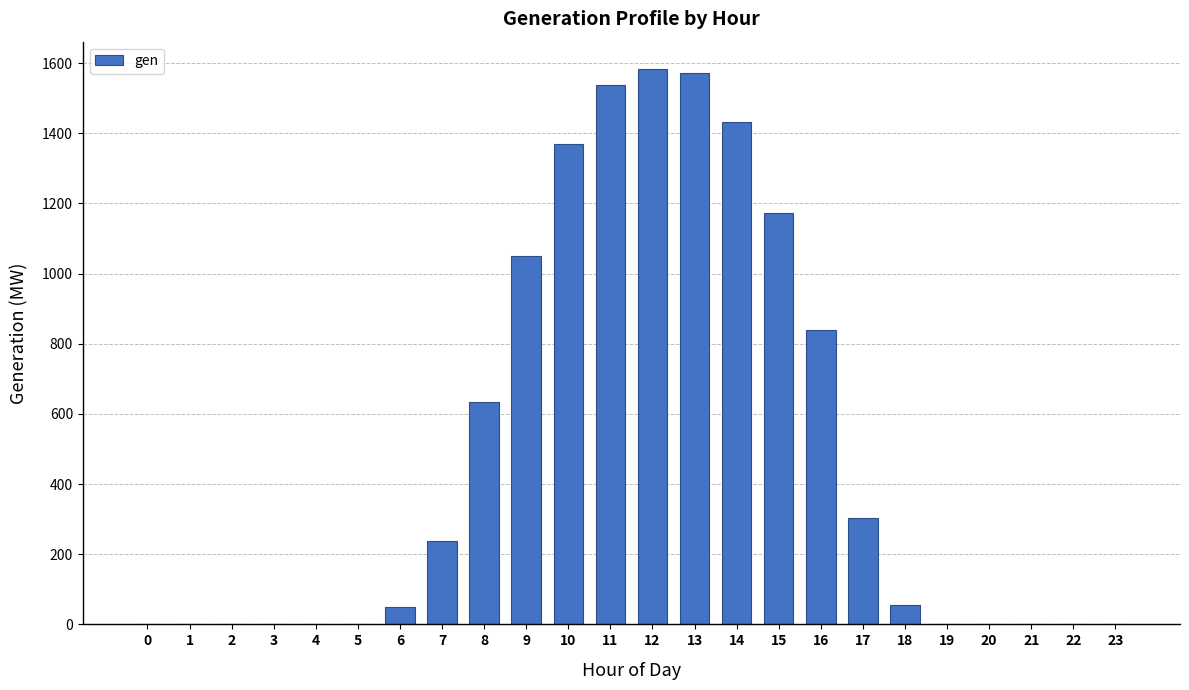

How many categories are shown in the chart?

24